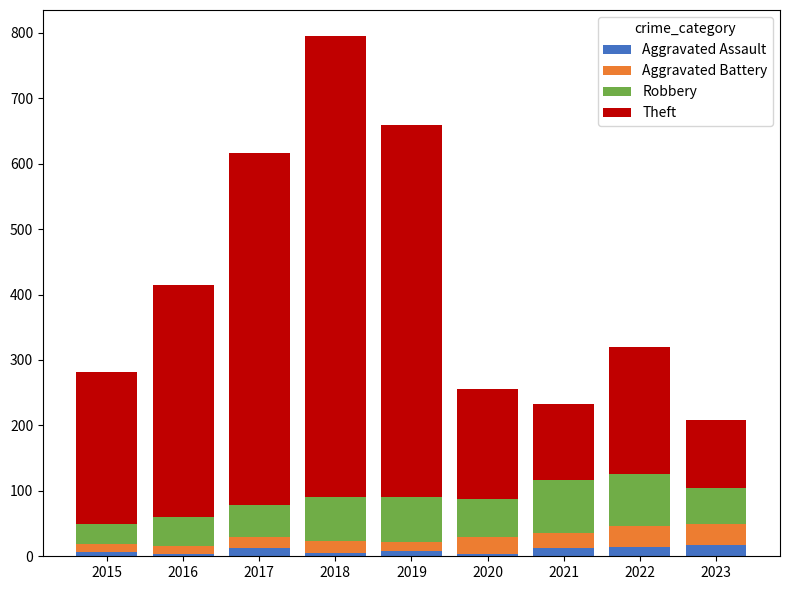

What is the average value of the Aggravated Assault series?

9